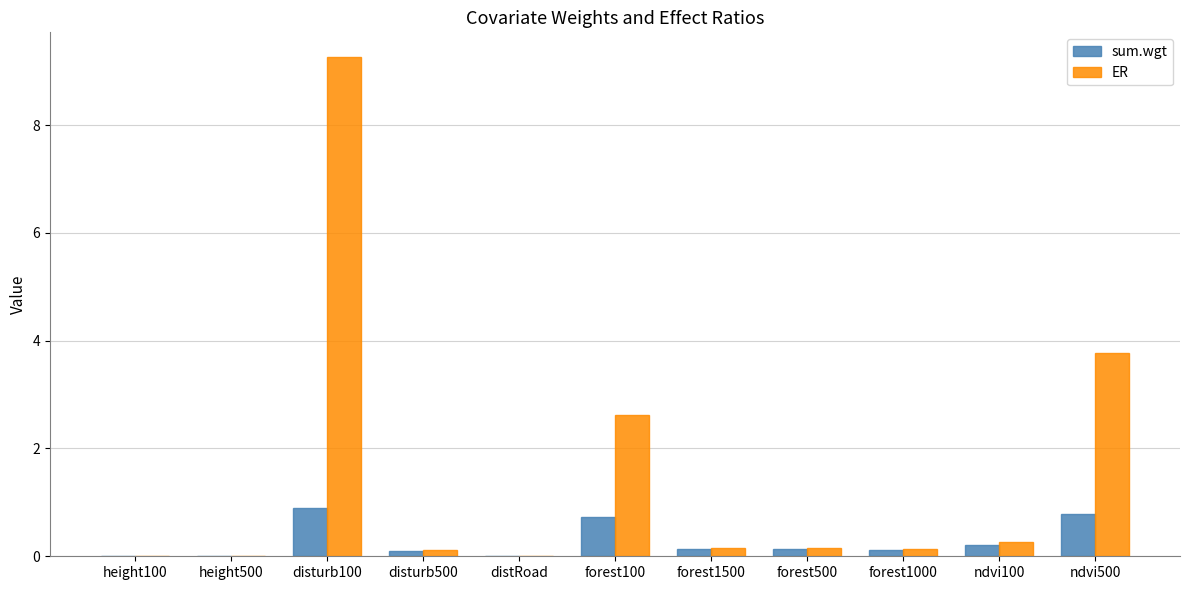

How many data points does each series have?

11